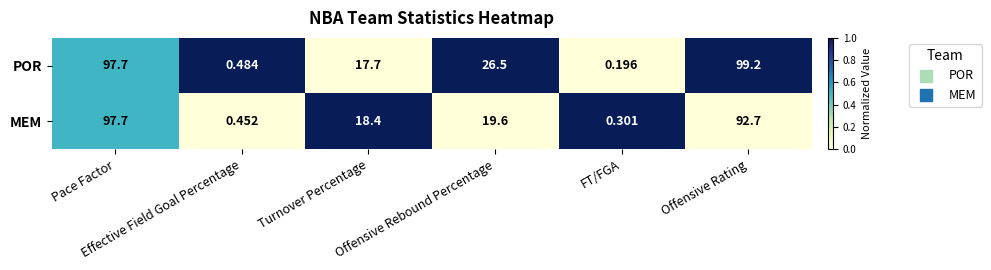

Rank the series at Offensive Rebound Percentage from lowest to highest value.

MEM, POR